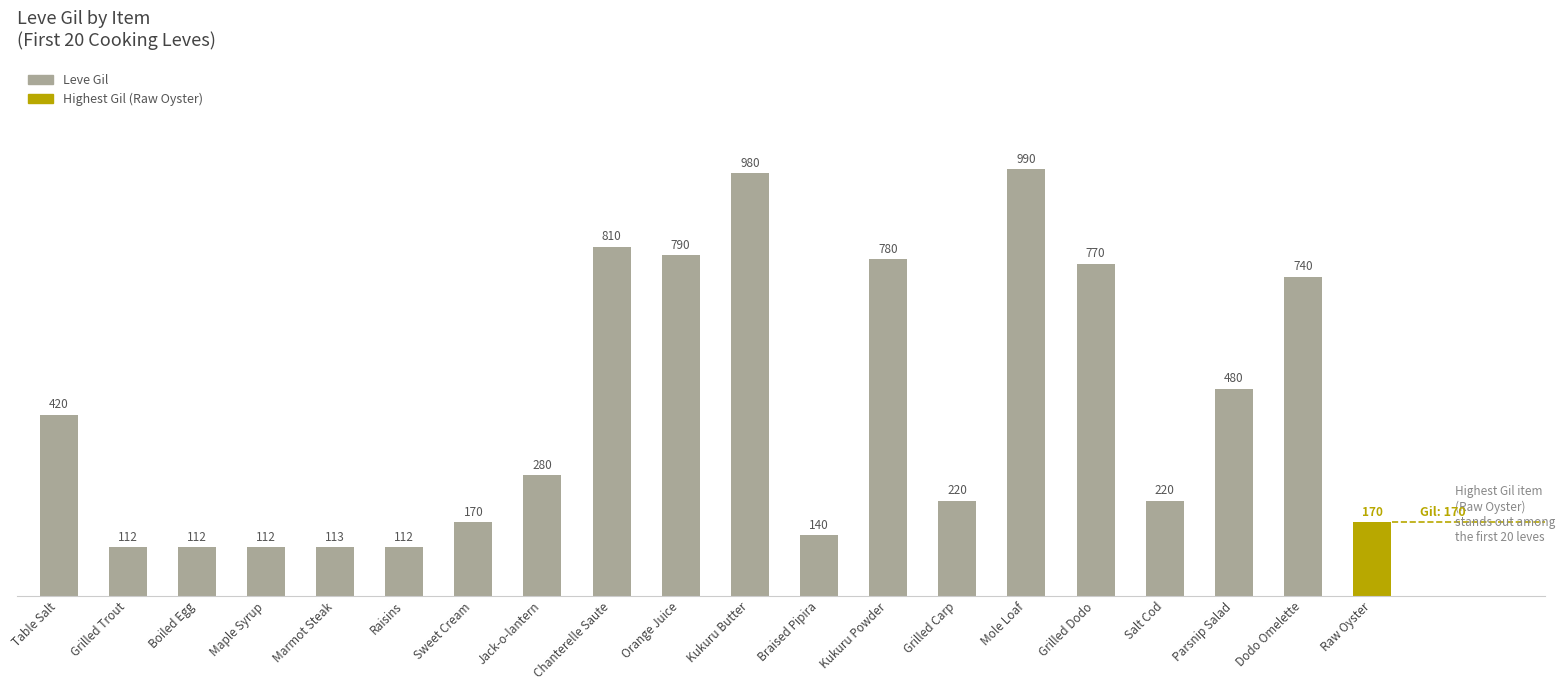

Reading left to right, list all the values displayed in this chart.

420	112	112	112	113	112	170	280	810	790	980	140	780	220	990	770	220	480	740	170